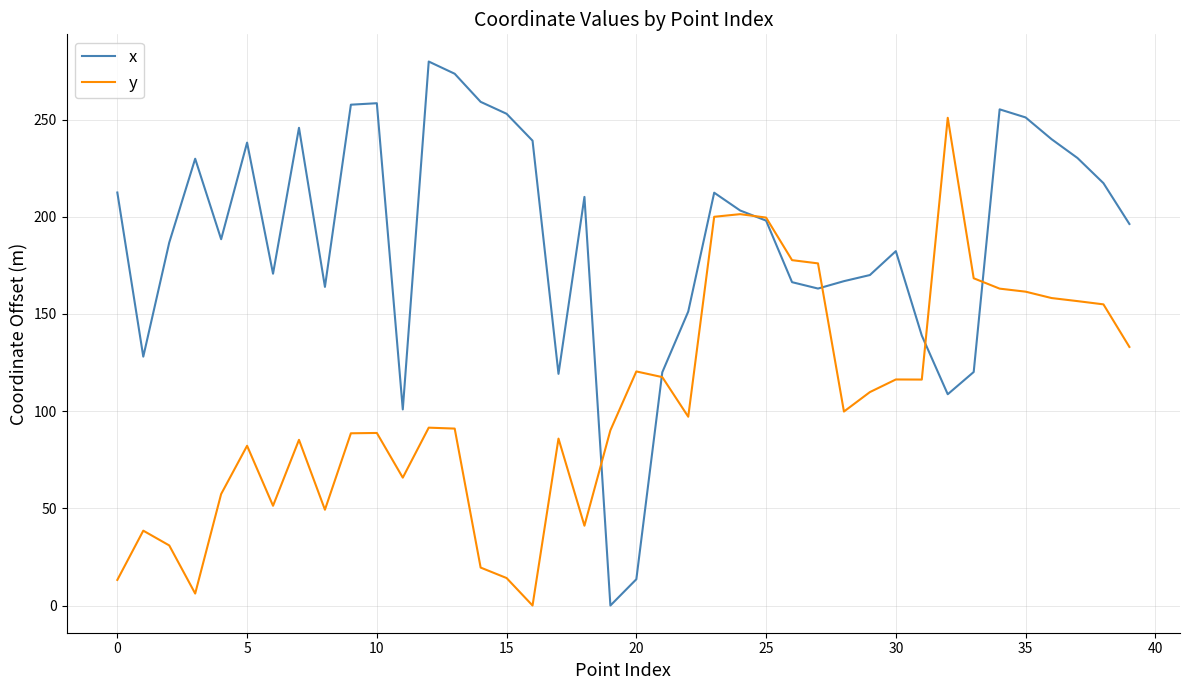

What is the difference between the maximum and minimum values in the x series?

279.8